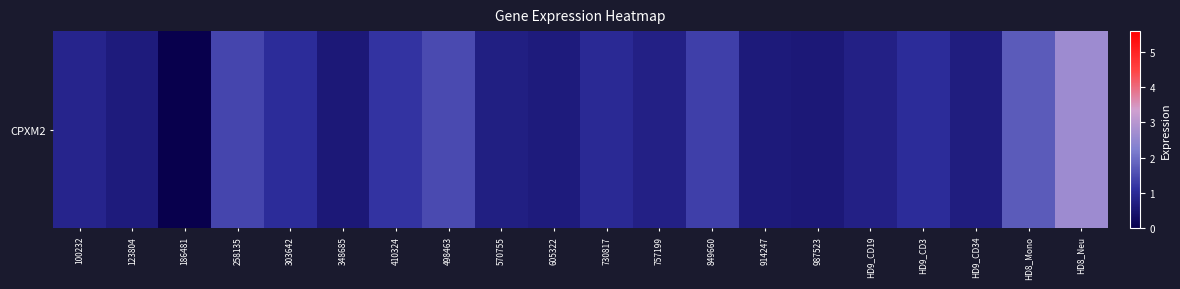

Approximately how many times larger is the value at 570755 compared to 410324?

0.6